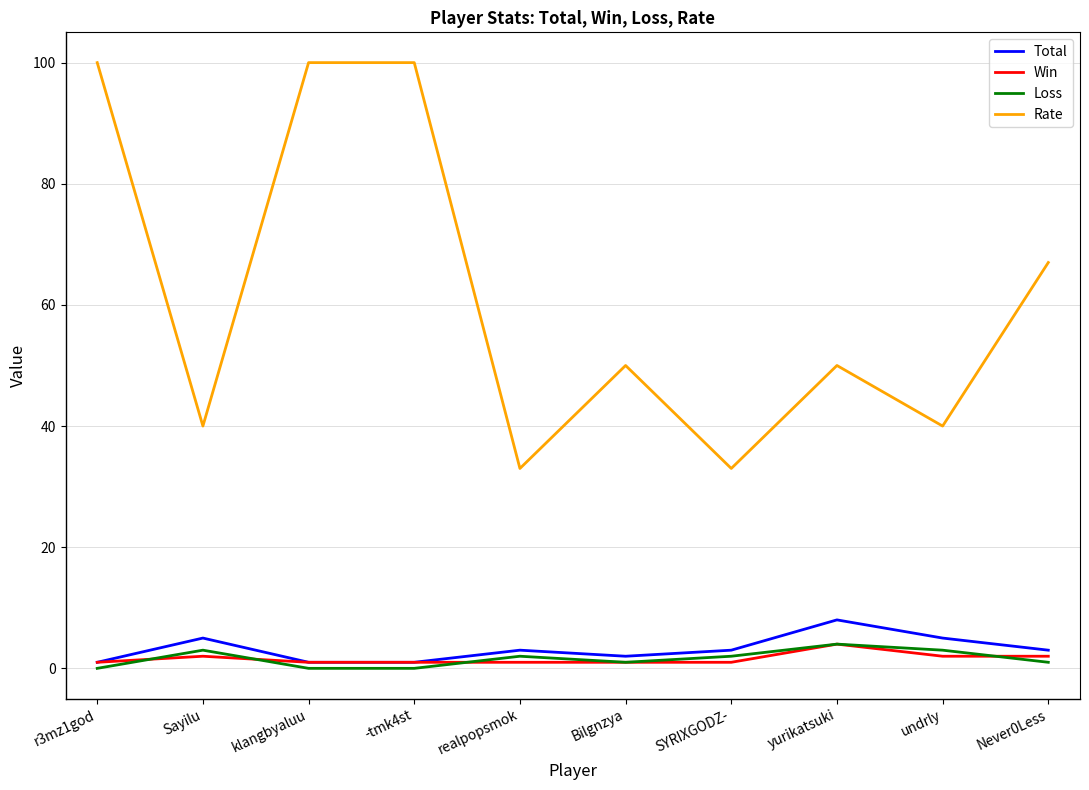

The Rate series shows 40 at Sayilu. True or false?

True